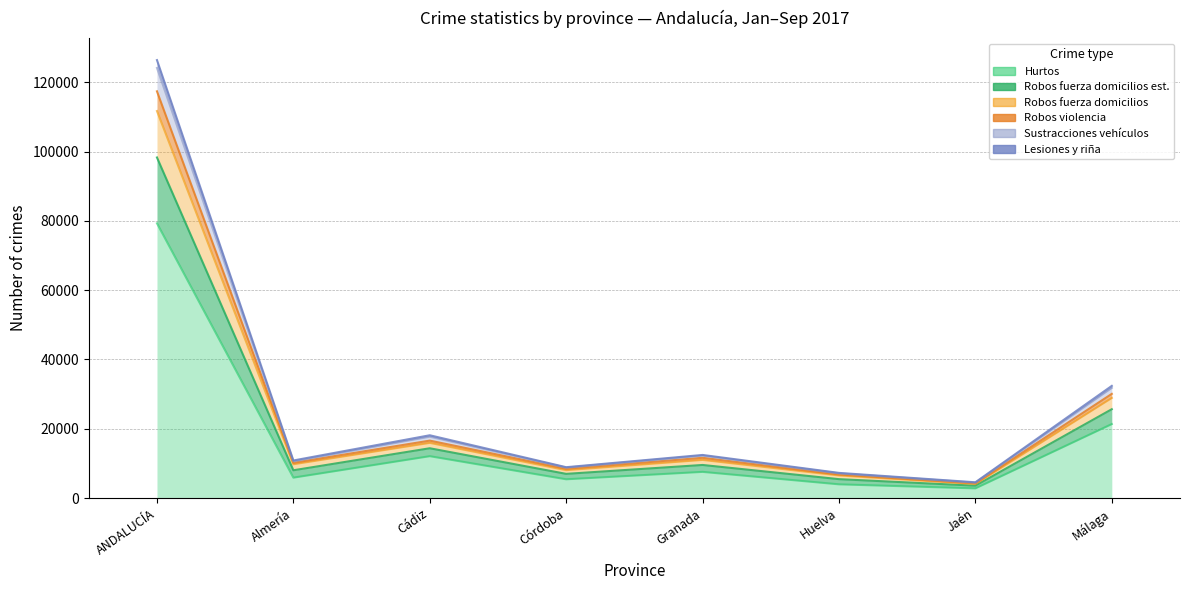

Which category has the highest value in the Hurtos series?

ANDALUCÍA